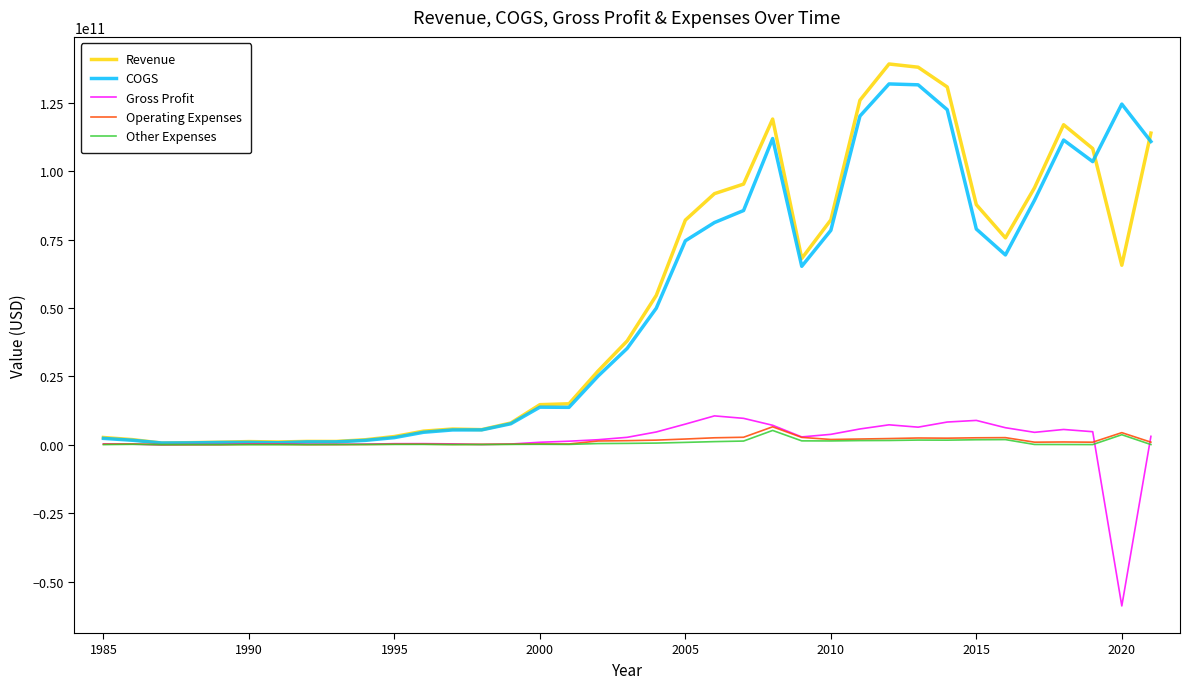

Which series has the widest spread of values?

Revenue